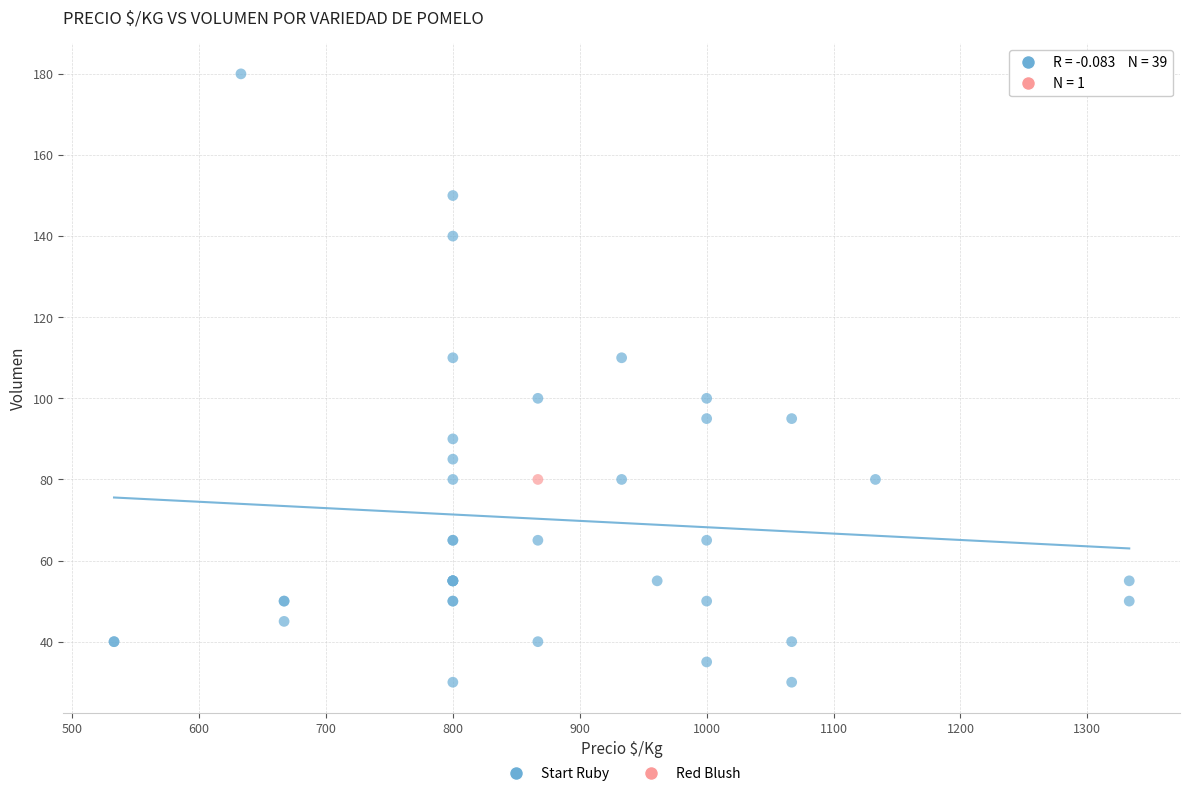

What are all the series names shown in the legend?

Start Ruby, Red Blush